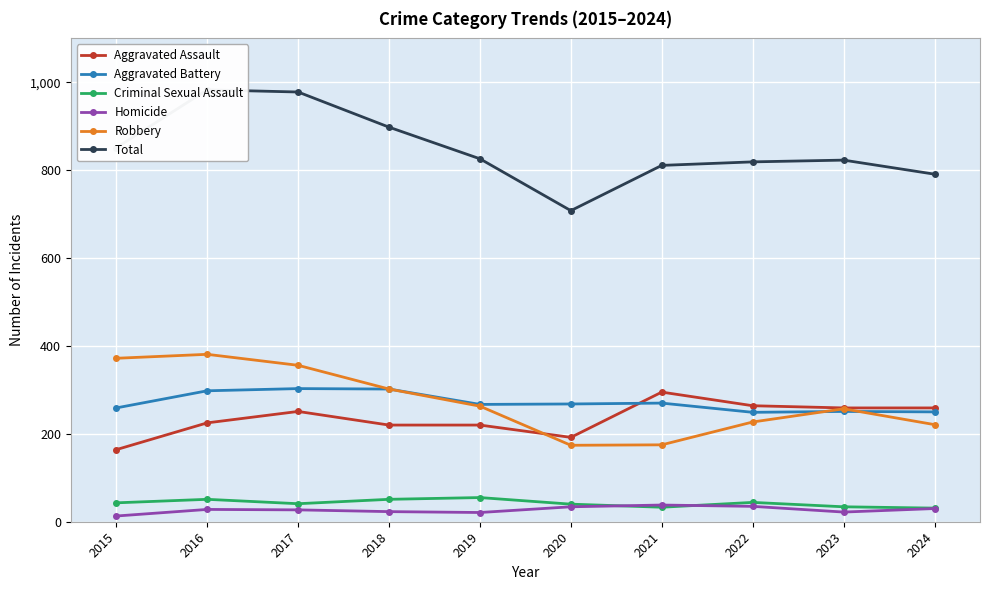

How many distinct data groups are displayed?

6